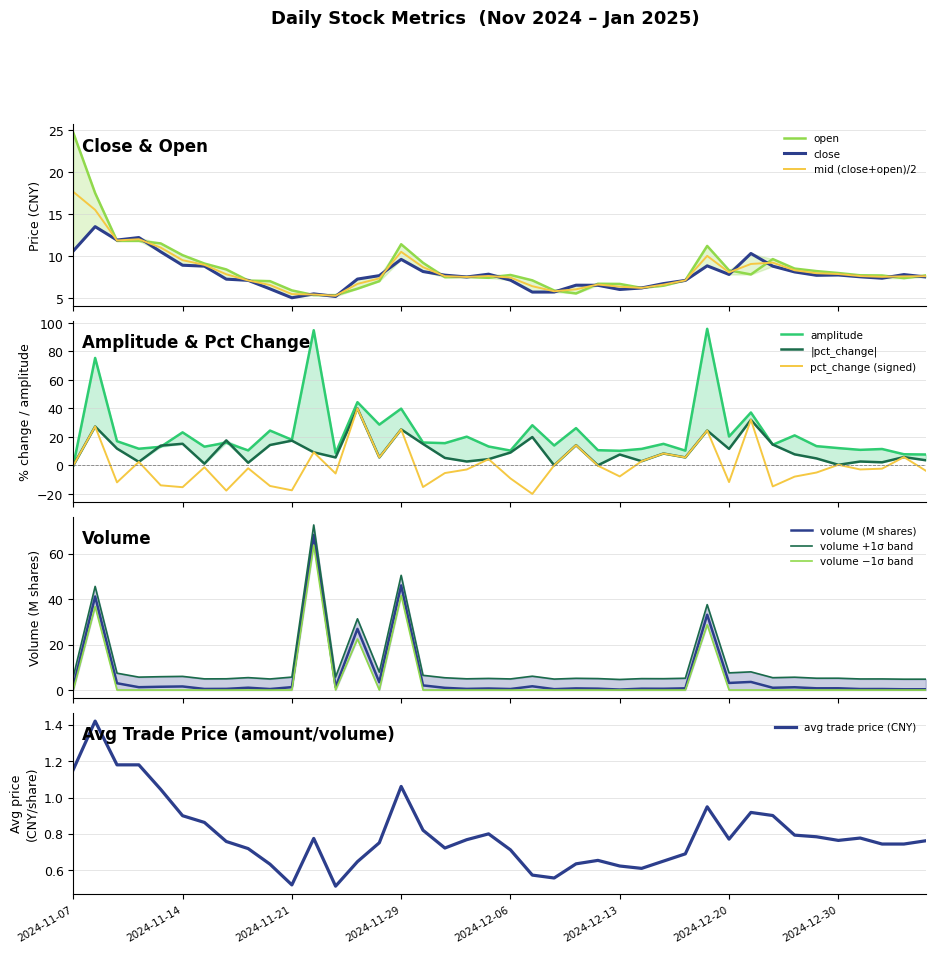

Which series ends up on top after the final intersection of volume_m and close?

close